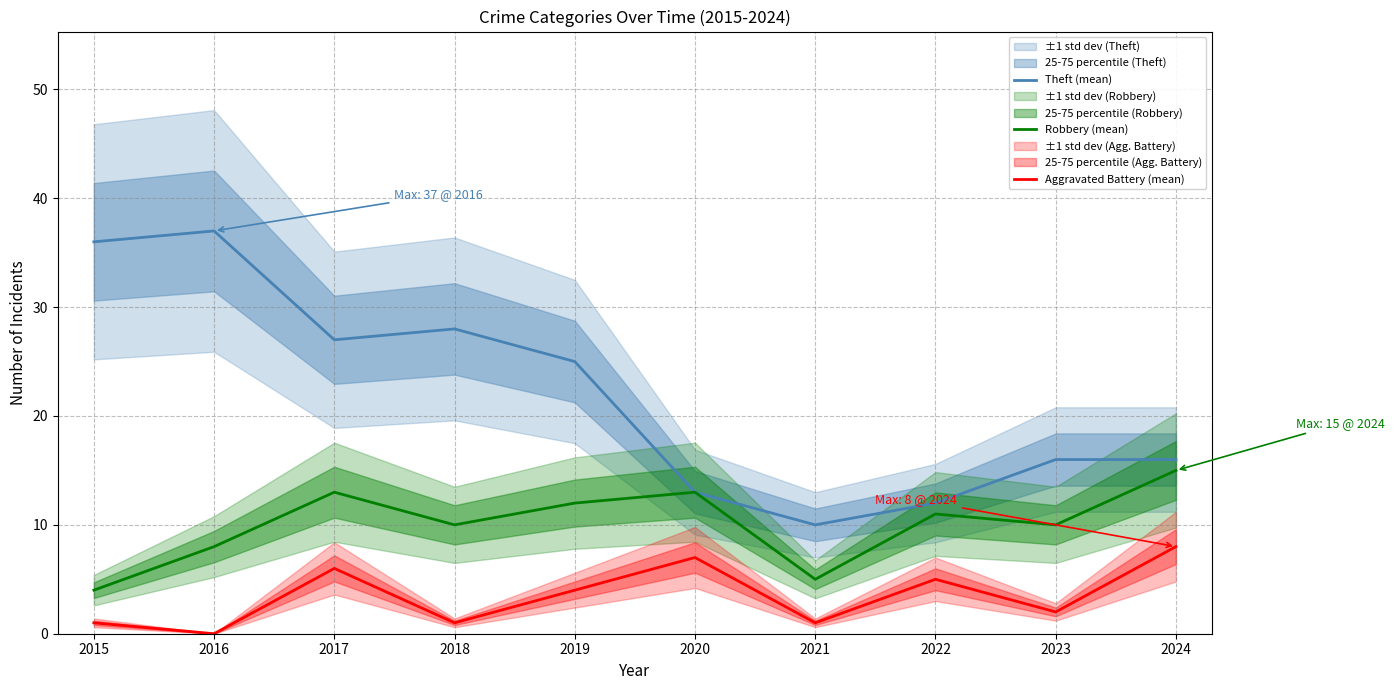

In Theft (mean), how many points are lower than both neighbors (excluding endpoints)?

2